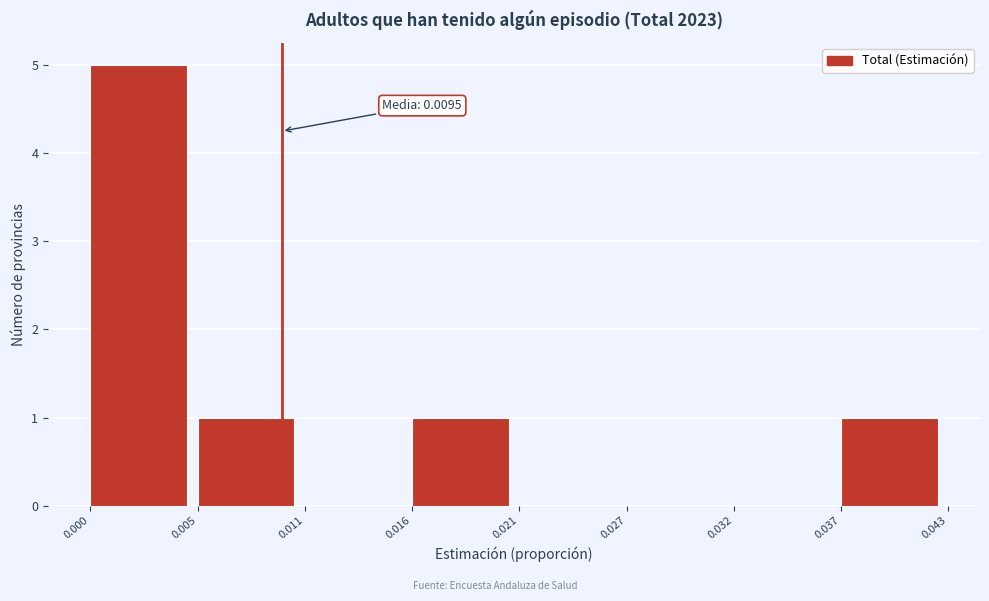

Which range on the x-axis has the tallest bar?

0.000 to 0.005